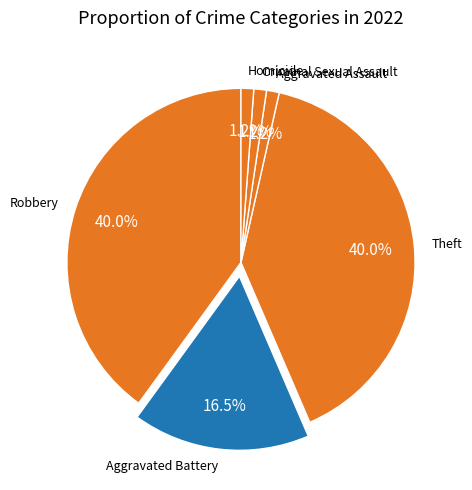

What percentage is the Homicide slice, to the nearest percent?

1%